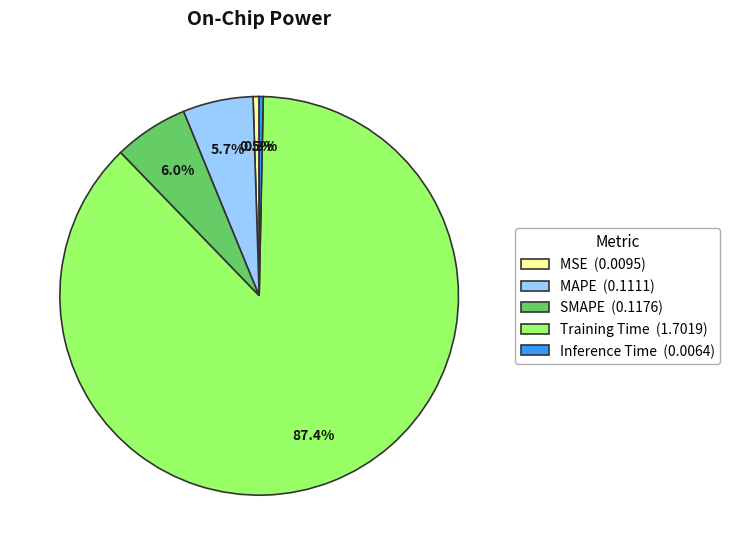

Does any single category account for the majority?

Yes